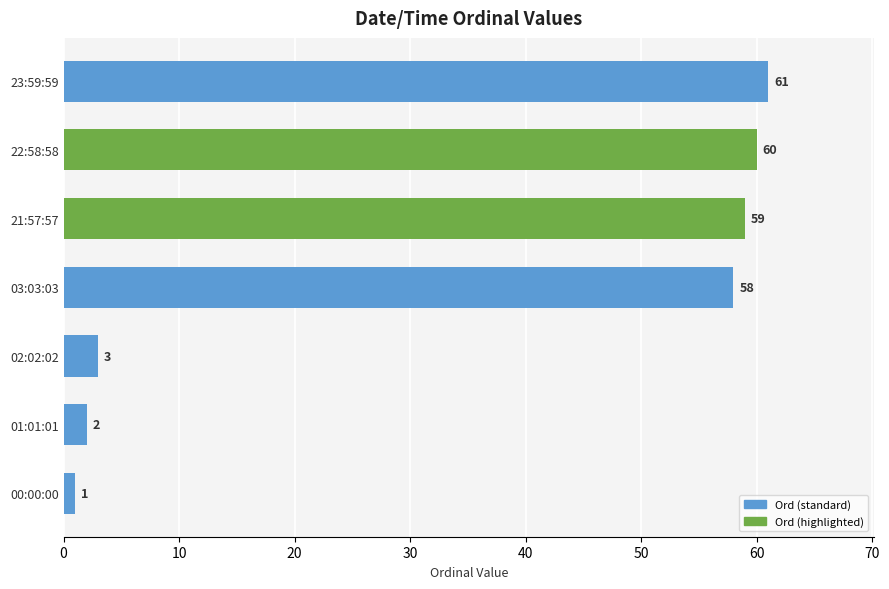

Reading bottom to top, what are all the values shown in this chart?

00:00:00=1	01:01:01=2	02:02:02=3	03:03:03=58	21:57:57=59	22:58:58=60	23:59:59=61